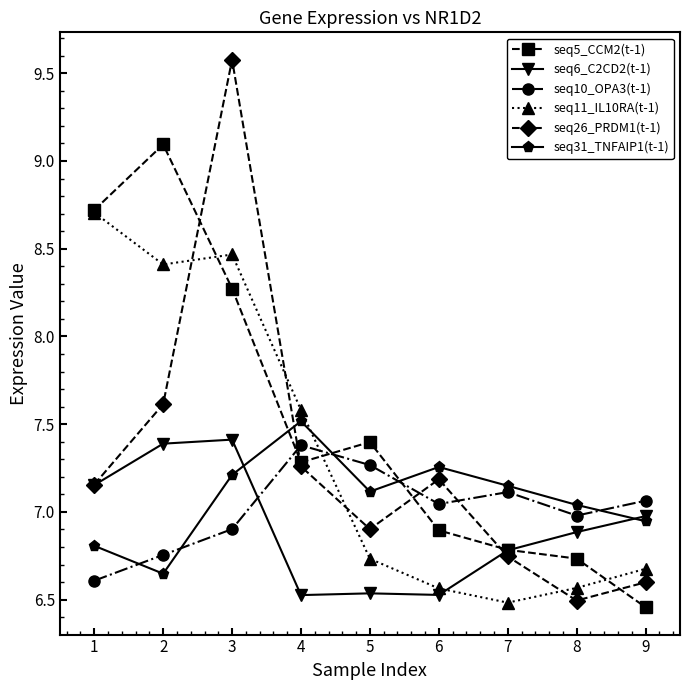

How many interior local valleys does the seq31_TNFAIP1(t-1) series have?

2